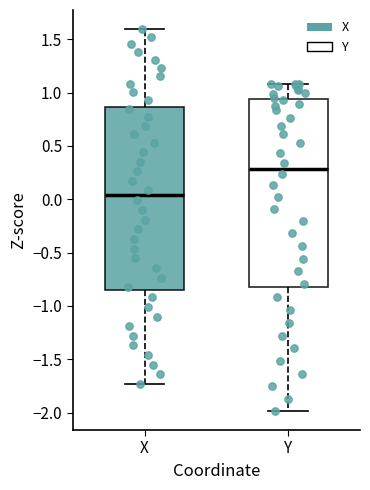

Which box's median line is the lowest?

X